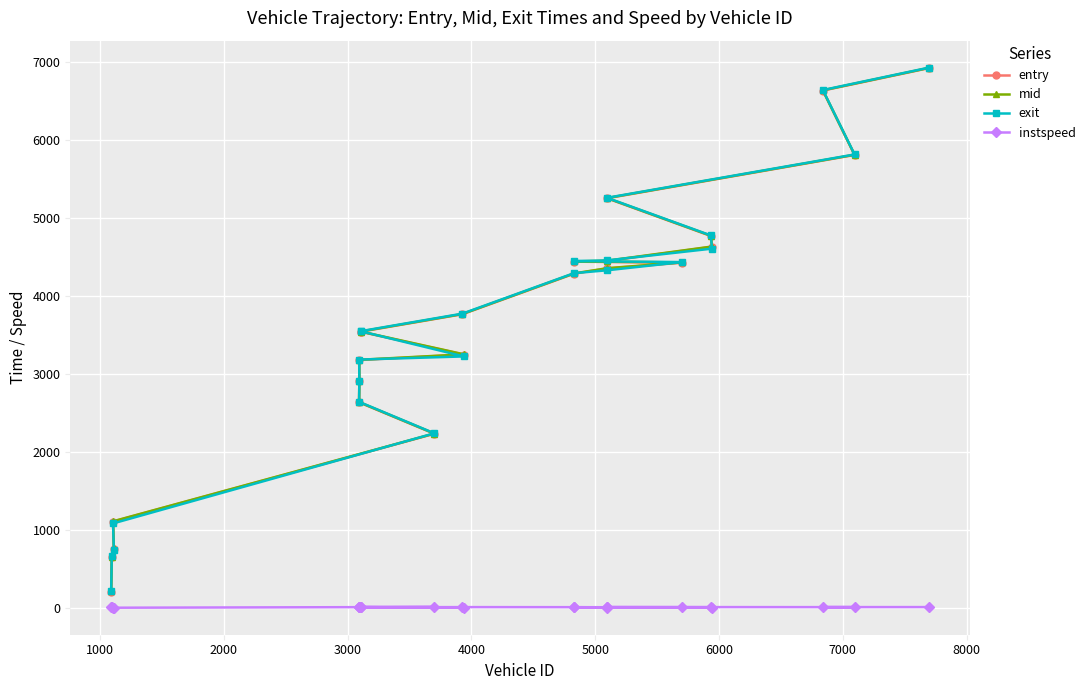

What is the value of the entry point at the 7th from the left?

2904.6